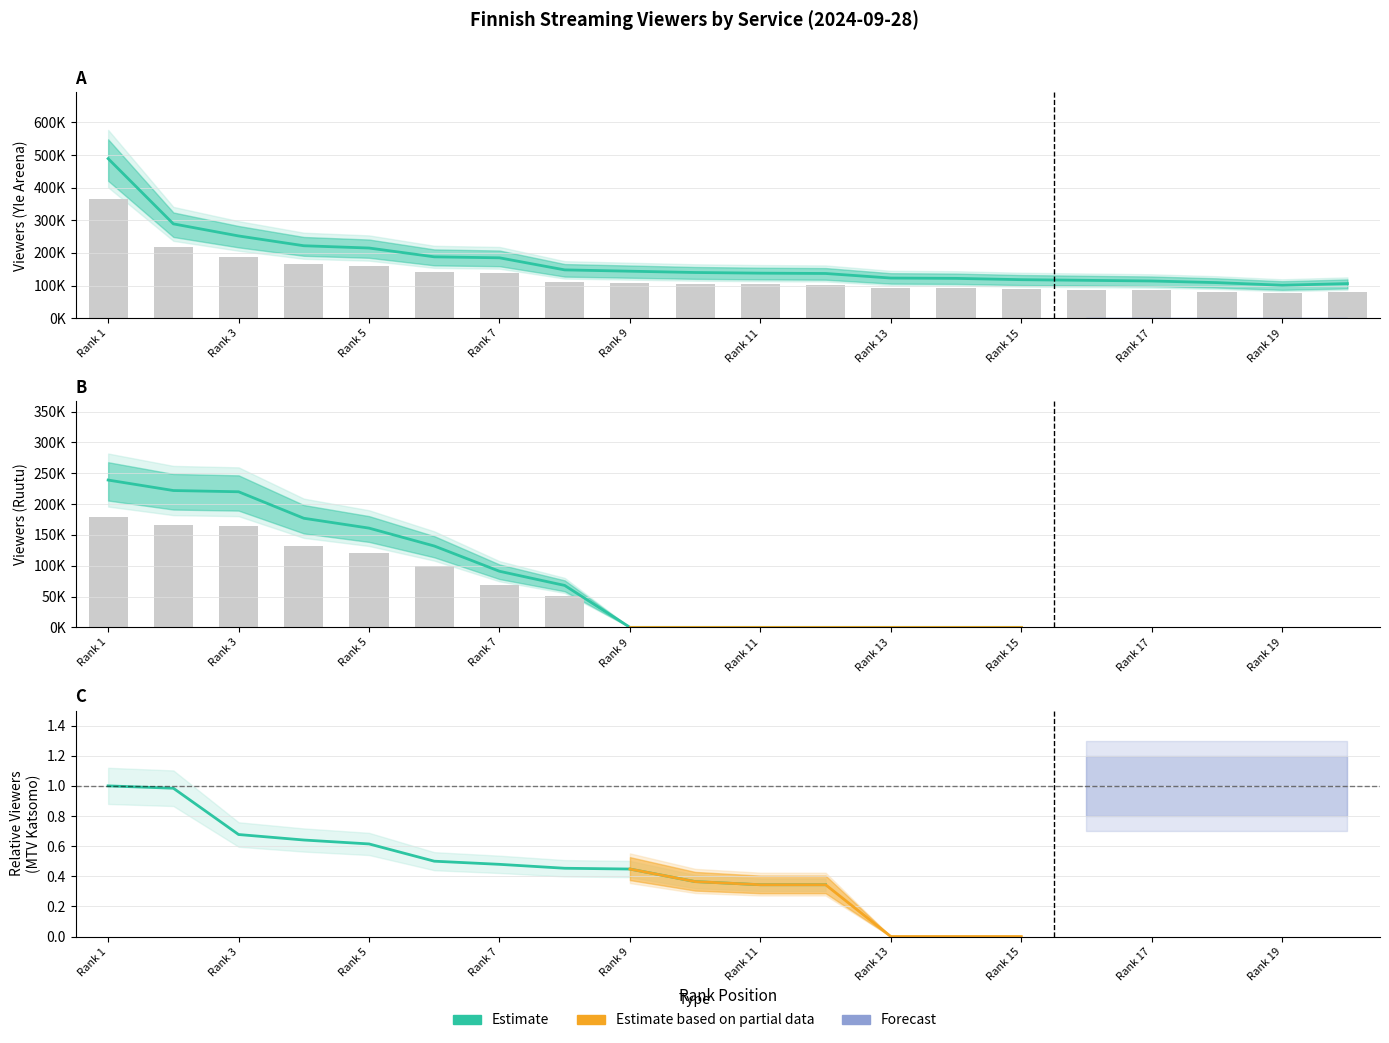

What is the maximum value for Yle Areena?

489000